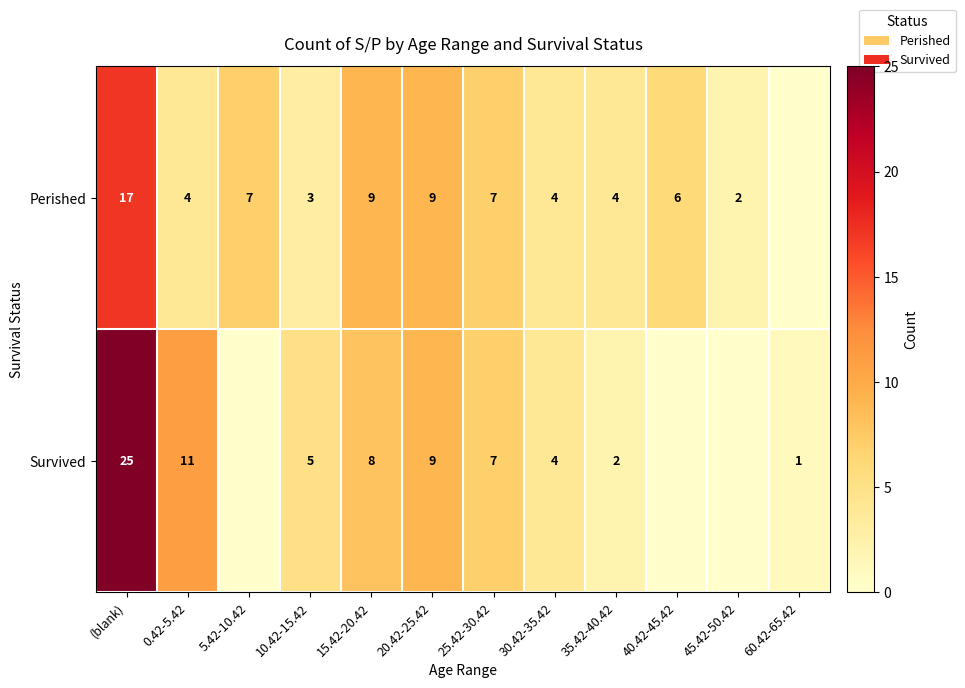

What is the total value across all series at 25.42-30.42?

14